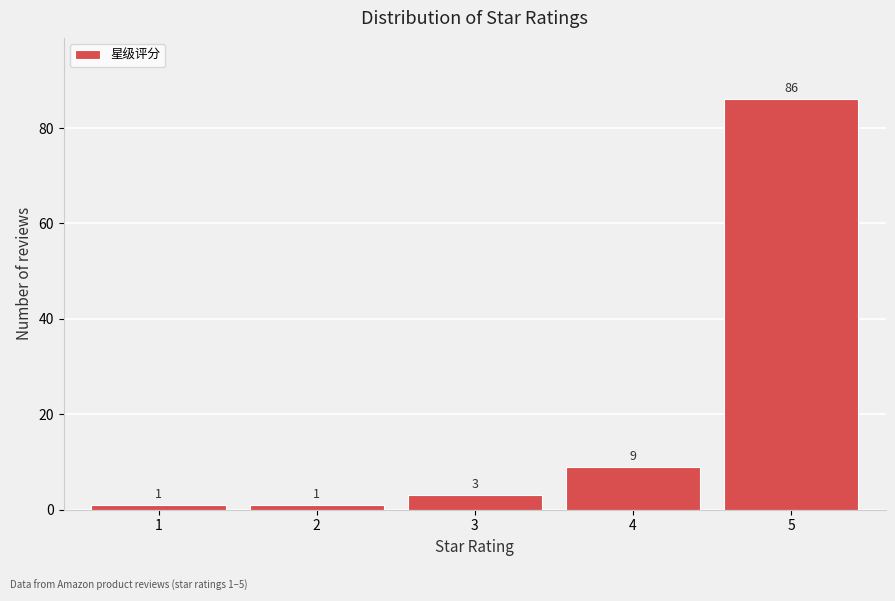

Reading left to right, what are all the values shown in this chart?

1=1	2=1	3=3	4=9	5=86